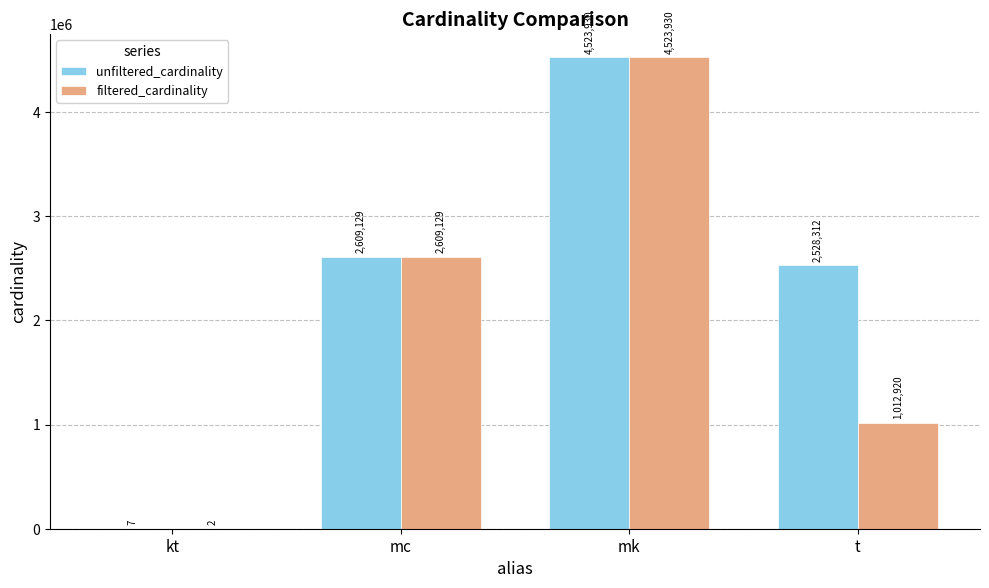

What is the greatest value displayed?

4523930